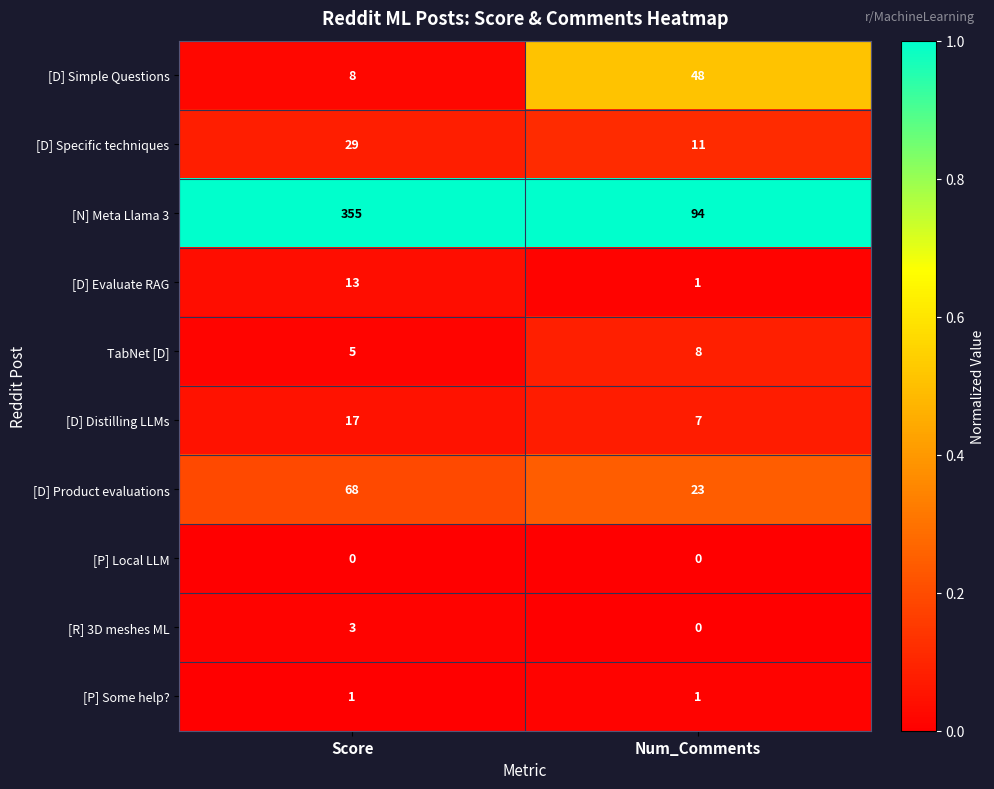

What is the average value of the [D] Specific techniques series?

20